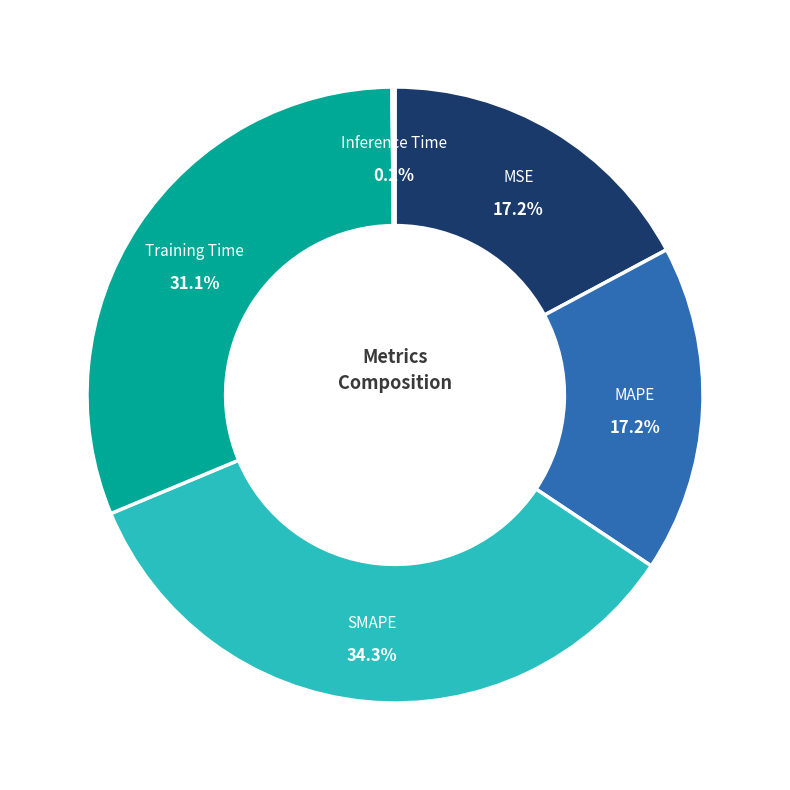

To the nearest percent, what is the difference between the largest and smallest slice percentages?

34%